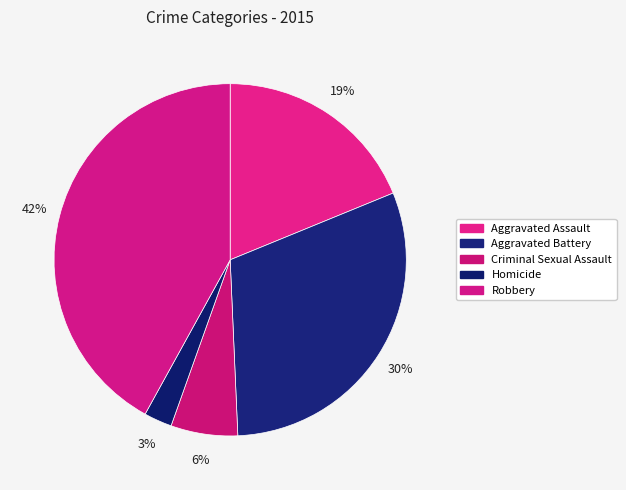

How many segments does this pie chart have?

5